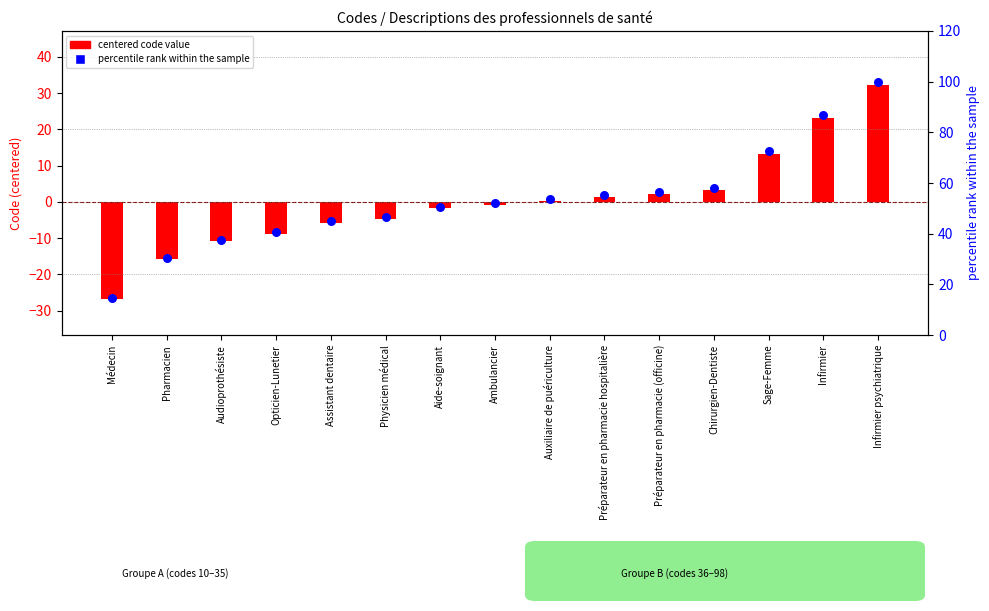

Which series contains the lowest Y value?

centered code value